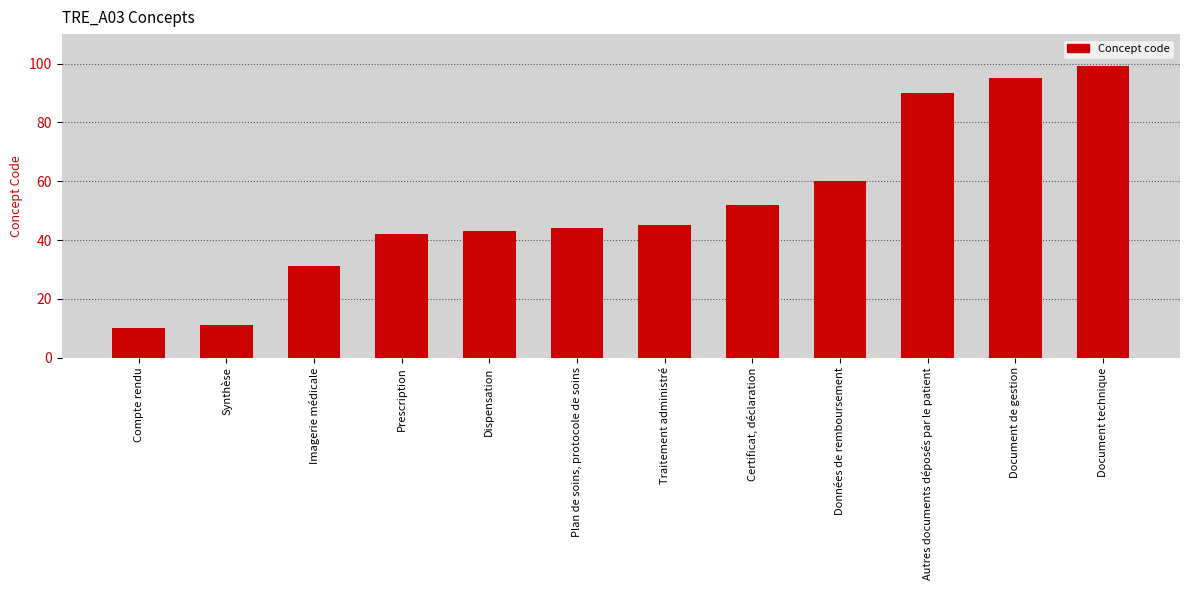

Rank the categories by value from highest to lowest.

Document technique, Document de gestion, Autres documents déposés par le patient, Données de remboursement, Certificat, déclaration, Traitement administré, Plan de soins, protocole de soins, Dispensation, Prescription, Imagerie médicale, Synthèse, Compte rendu